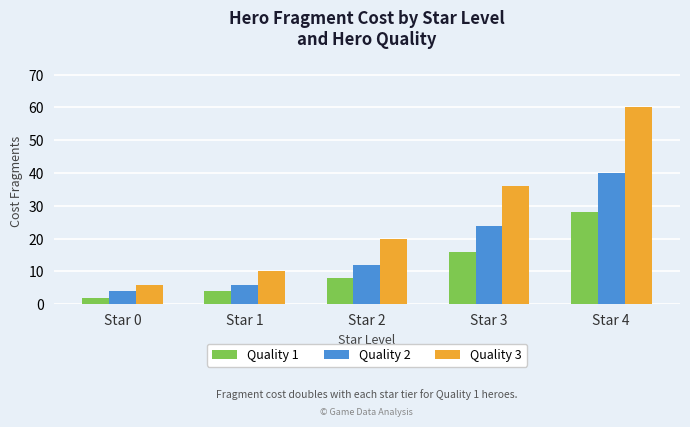

What is the sum of all Quality 3 values?

132